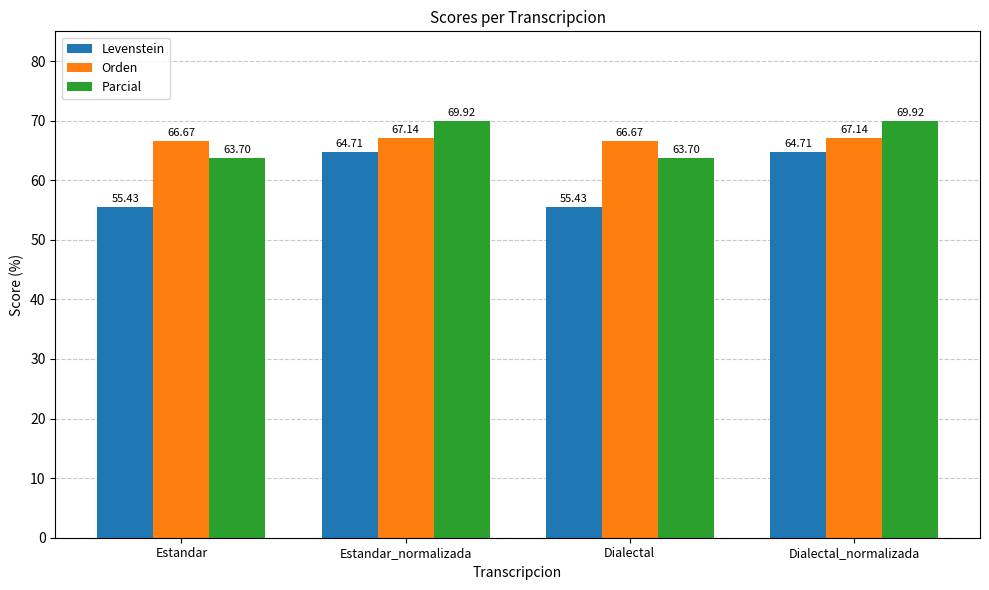

What is the spread (max minus min) of values at Dialectal?

11.2